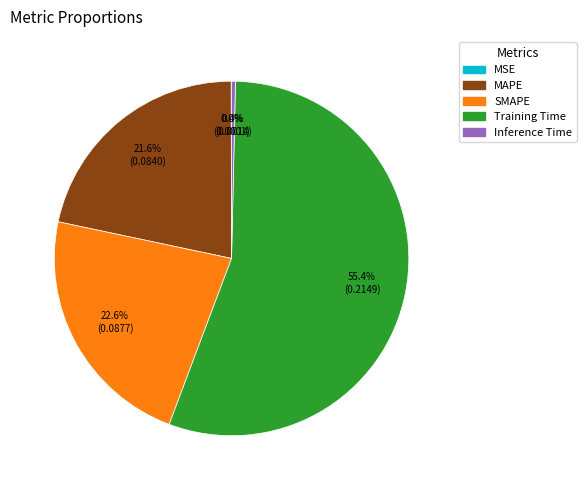

Do SMAPE and Inference Time together represent more than half of the pie?

No